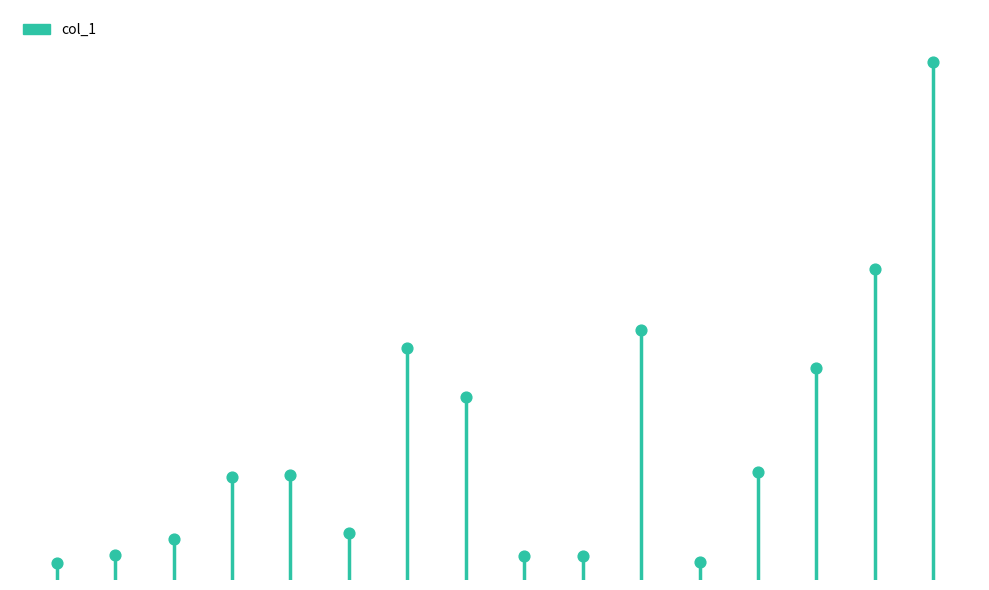

Which has a higher value, 4 or 2?

4